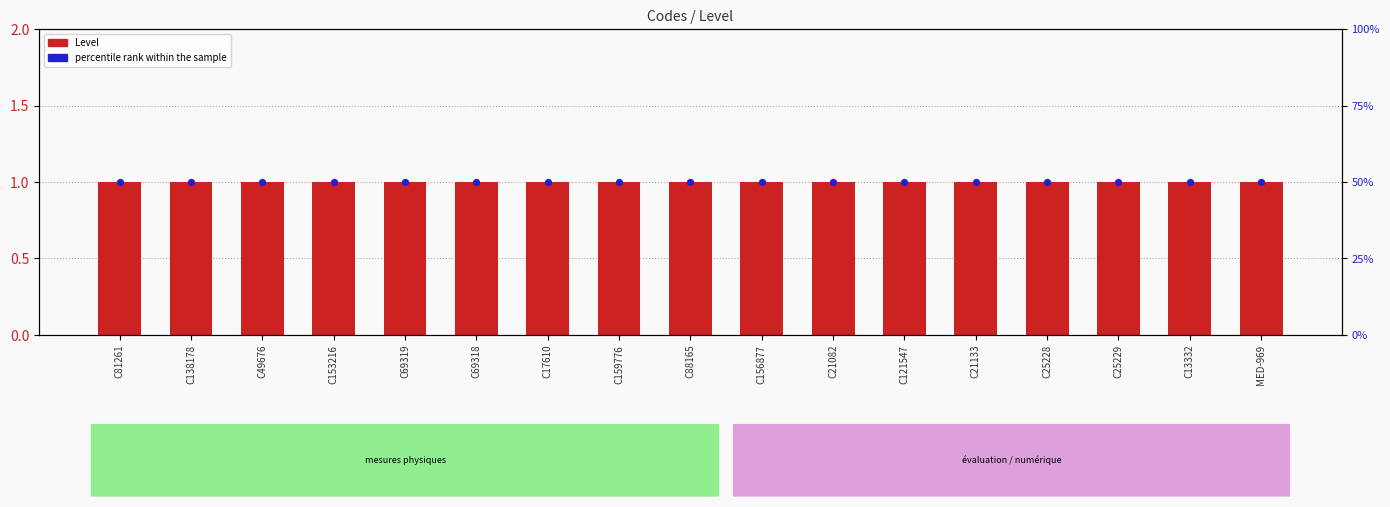

Which series has the largest total across all categories?

percentile rank within the sample